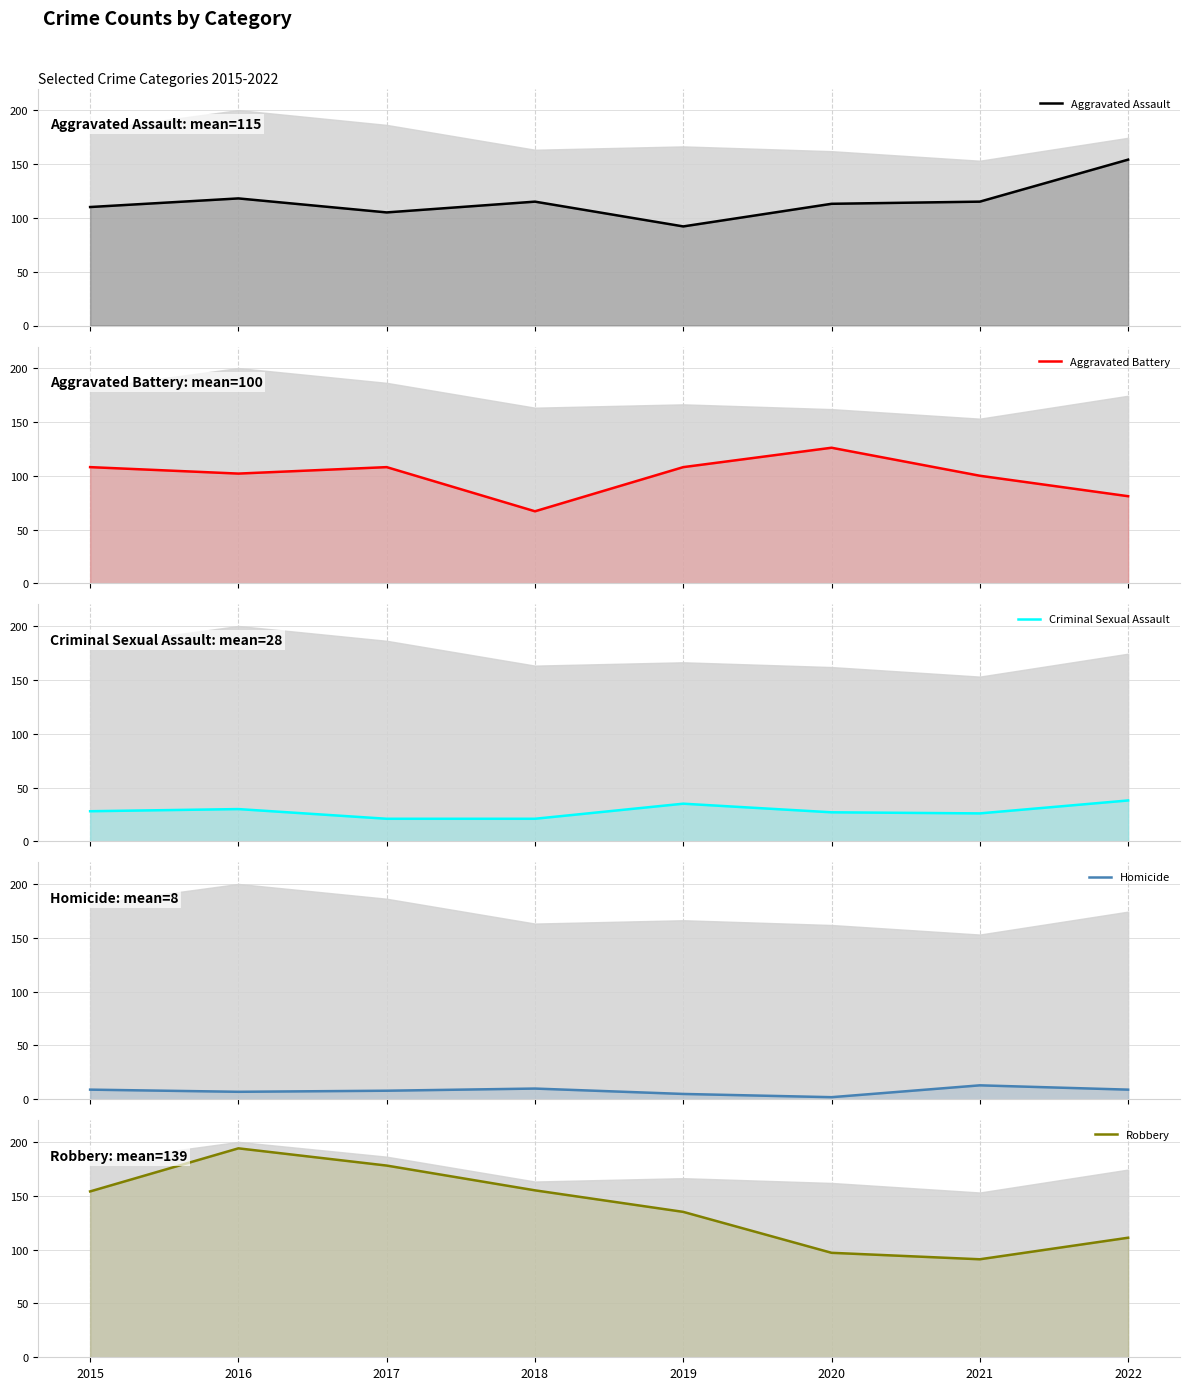

The Criminal Sexual Assault series shows 8 at 2015. True or false?

False